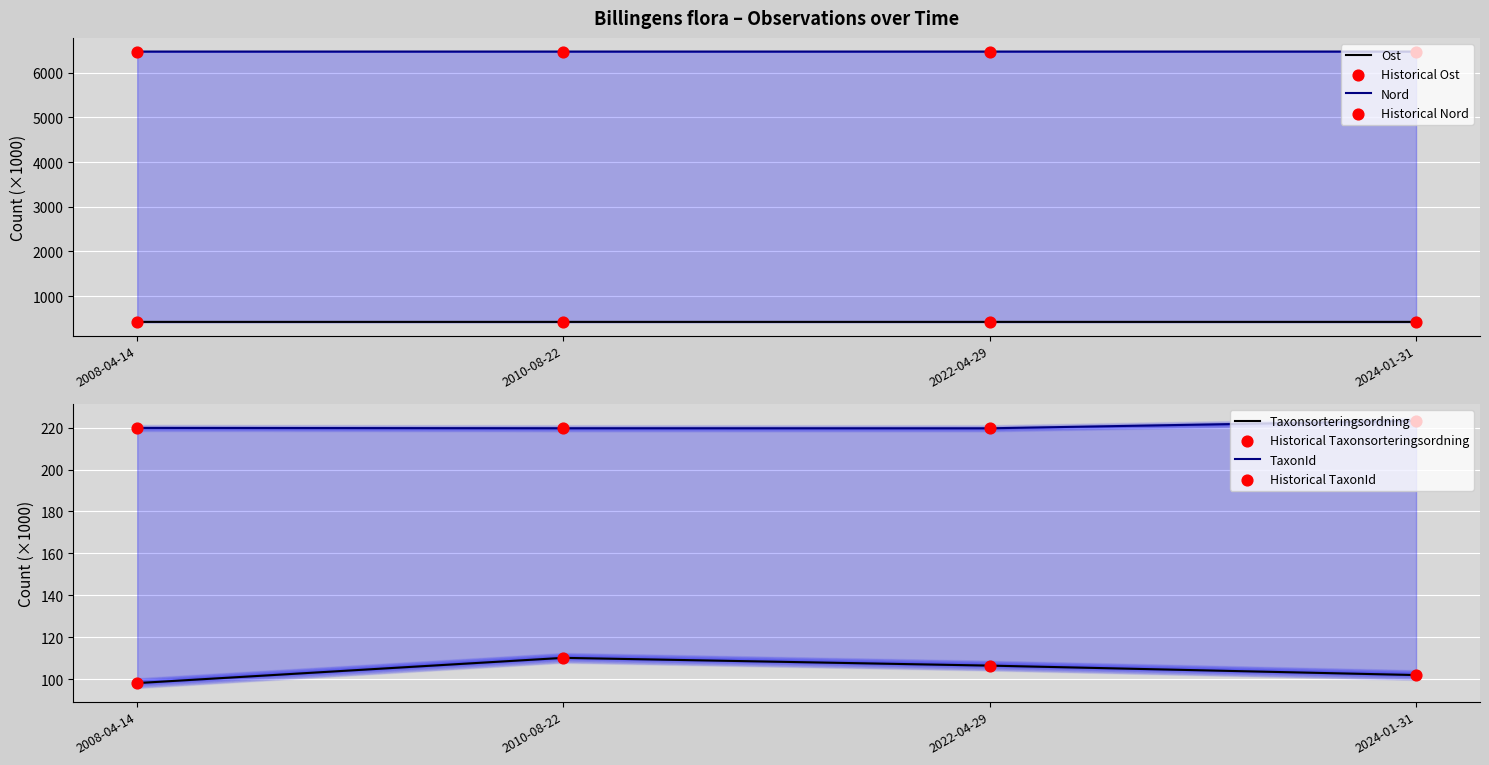

Which series contains the highest Y value?

Nord